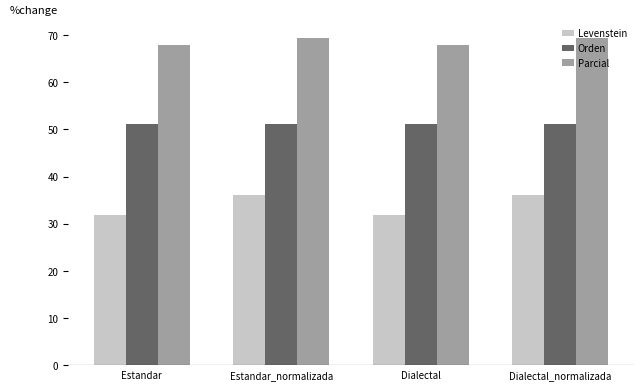

What is the greatest value displayed?

69.4